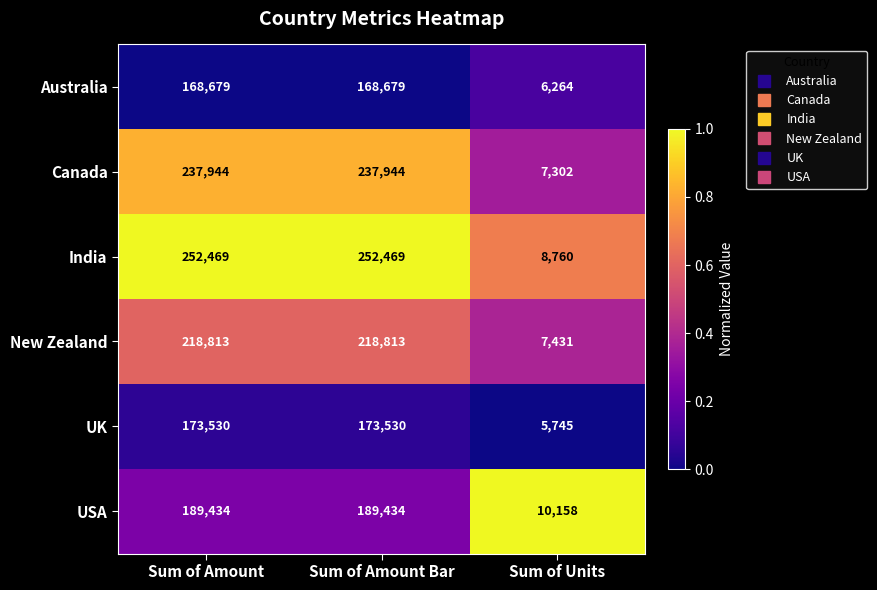

Reading right to left, list all the values displayed in this chart.

Australia: 6264	168679	168679
Canada: 7302	237944	237944
India: 8760	252469	252469
New Zealand: 7431	218813	218813
UK: 5745	173530	173530
USA: 10158	189434	189434